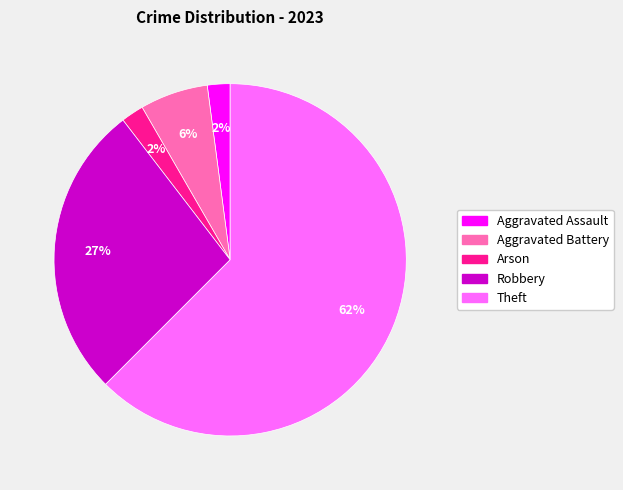

How many slices are in this pie chart?

5